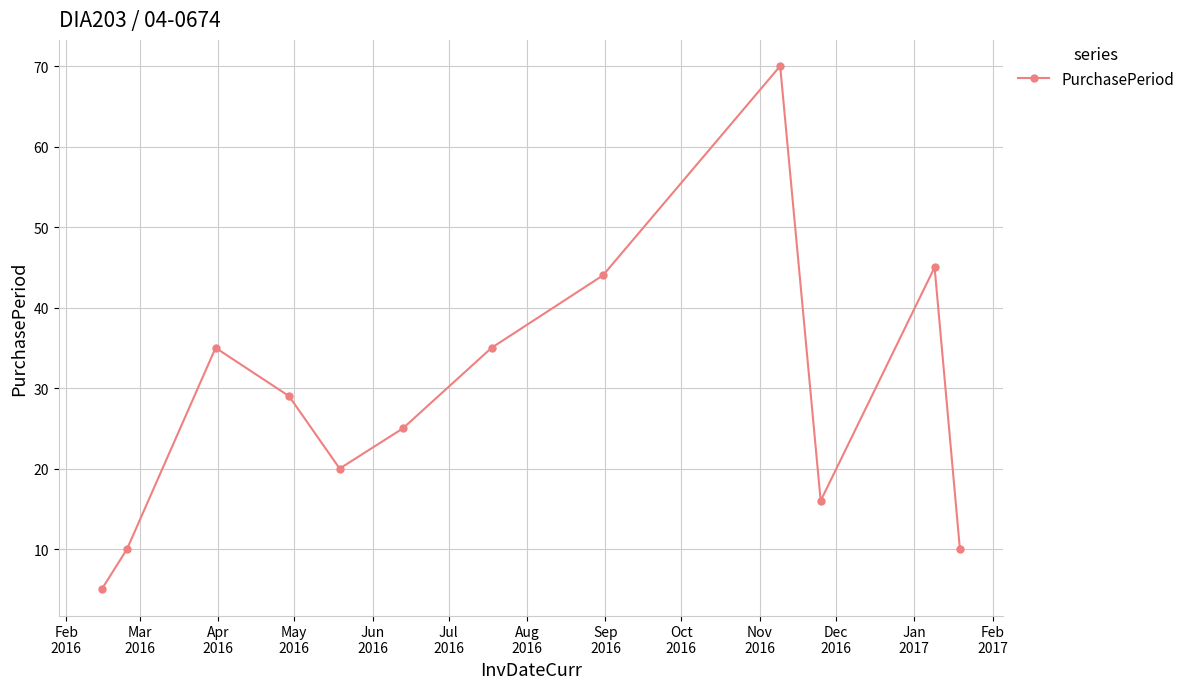

How many points are higher than both their immediate neighbors (excluding endpoints)?

3